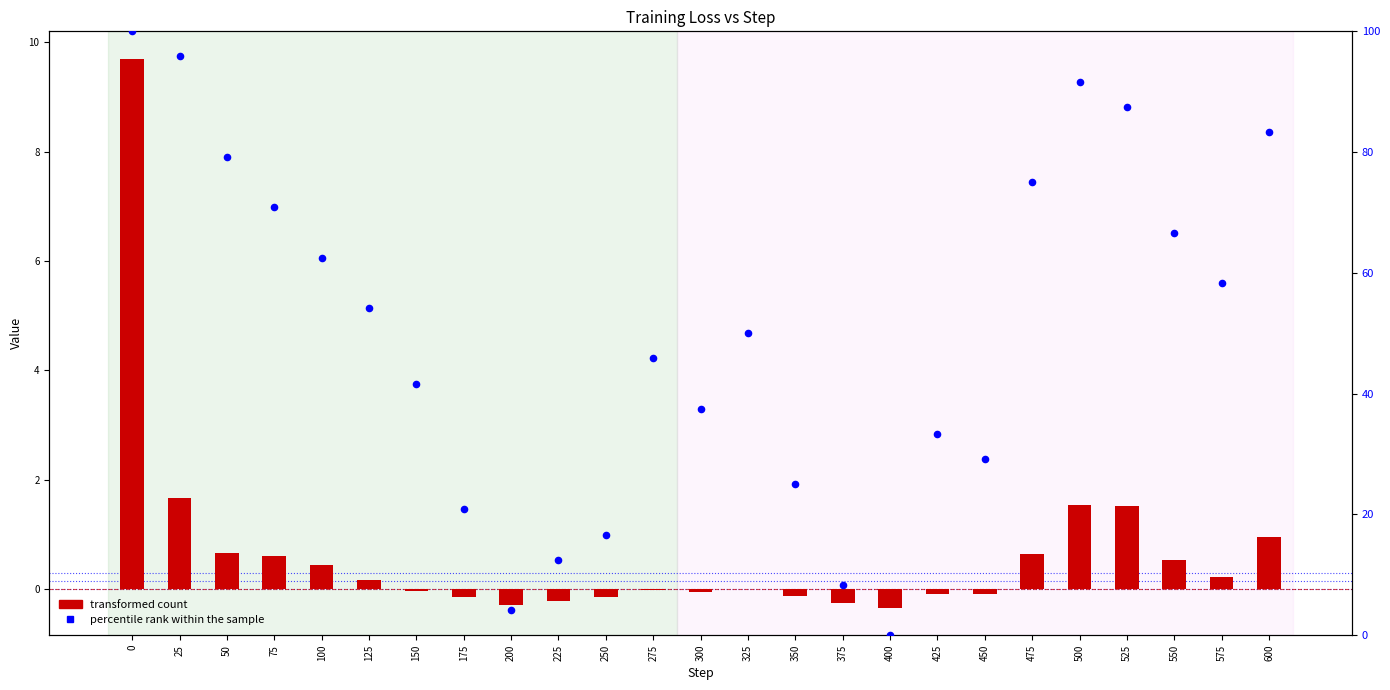

Which series has the widest spread of Y values?

percentile rank within the sample